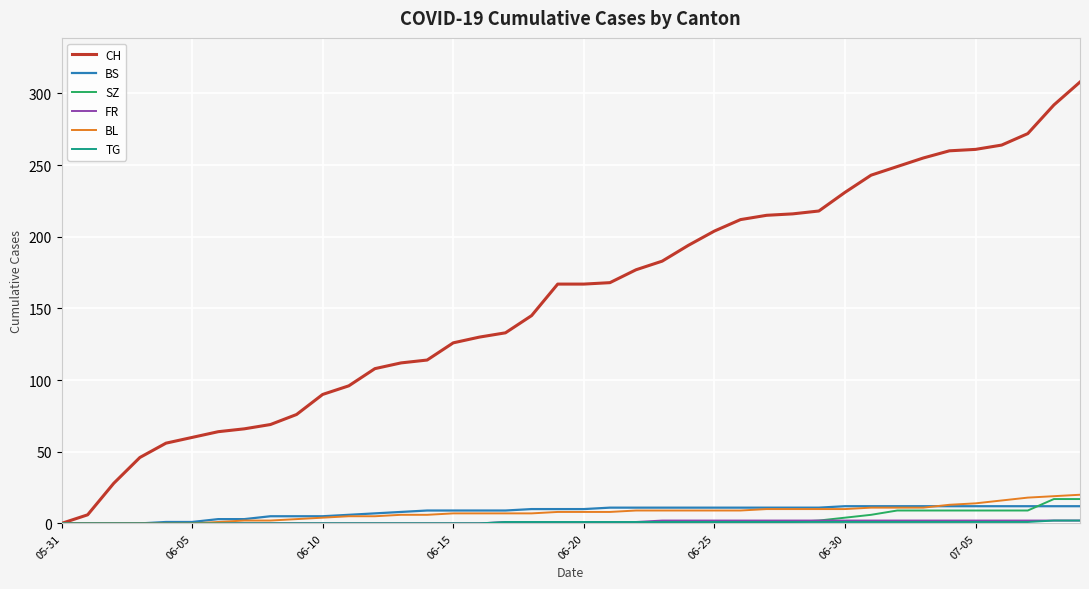

What is the greatest value displayed?

308